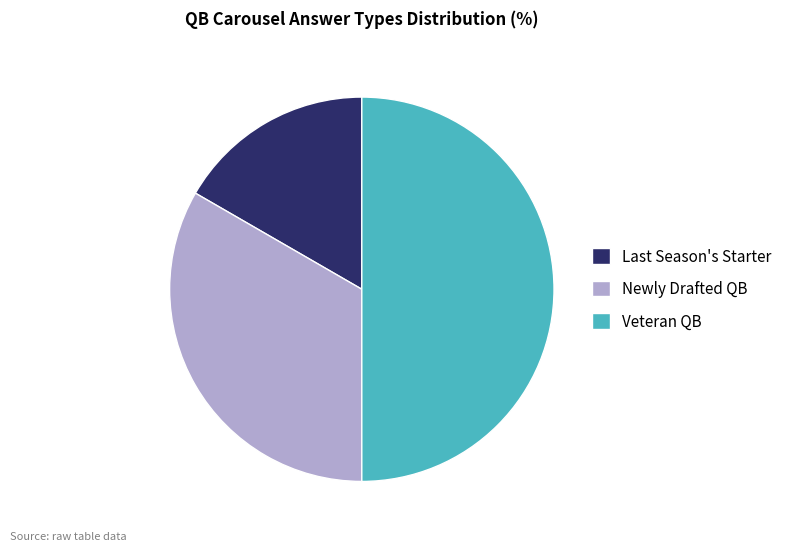

Count the number of slices in the pie.

3